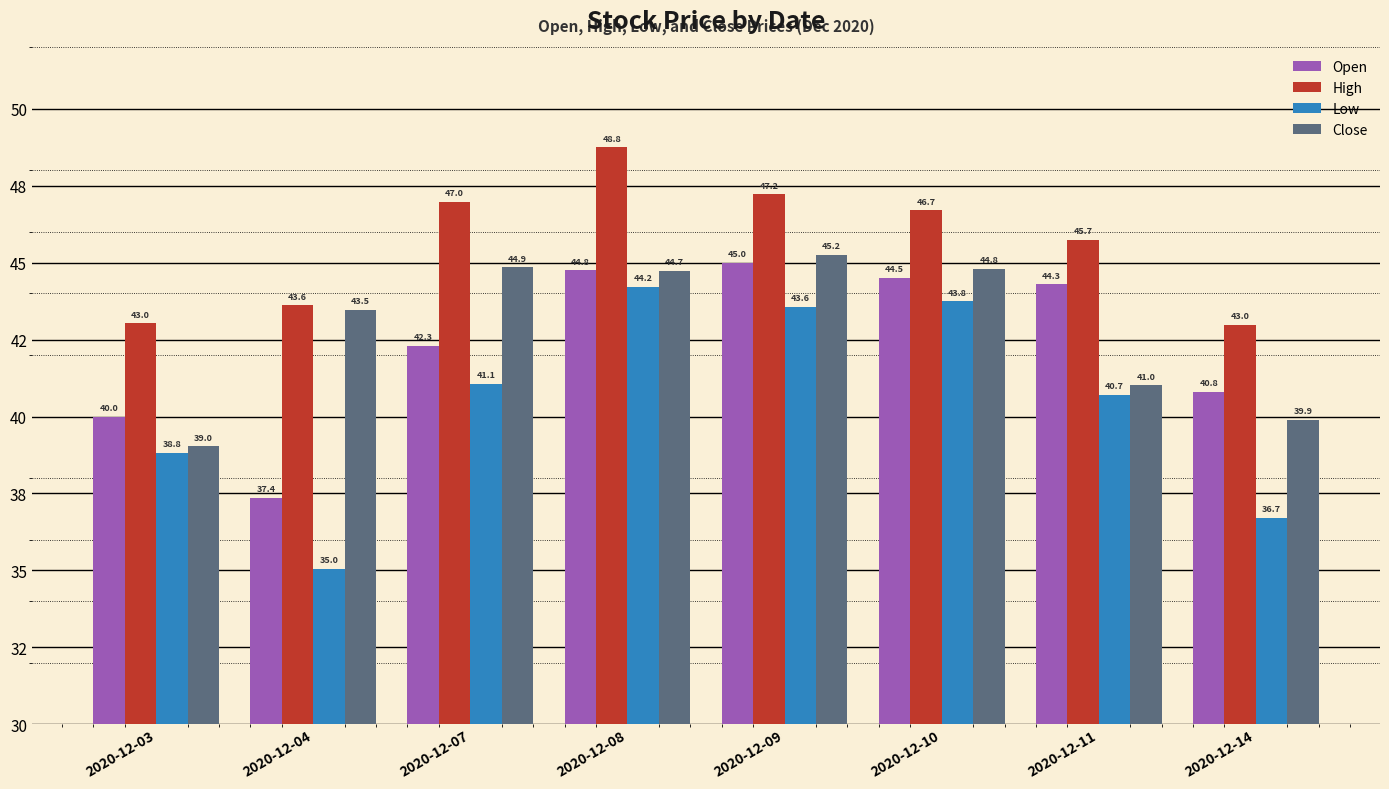

Which series has the widest spread of values?

Low